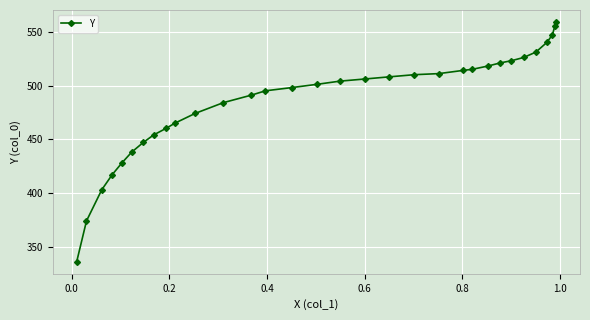

Reading left to right, list all the values displayed in this chart.

335.8	373.9	403.0	417.0	428.1	438.1	447.1	454.1	460.2	465.2	474.2	484.2	491.2	495.2	498.2	501.3	504.3	506.3	508.3	510.3	511.3	514.3	515.3	518.3	521.3	523.3	526.3	531.3	540.4	547.4	555.4	559.4